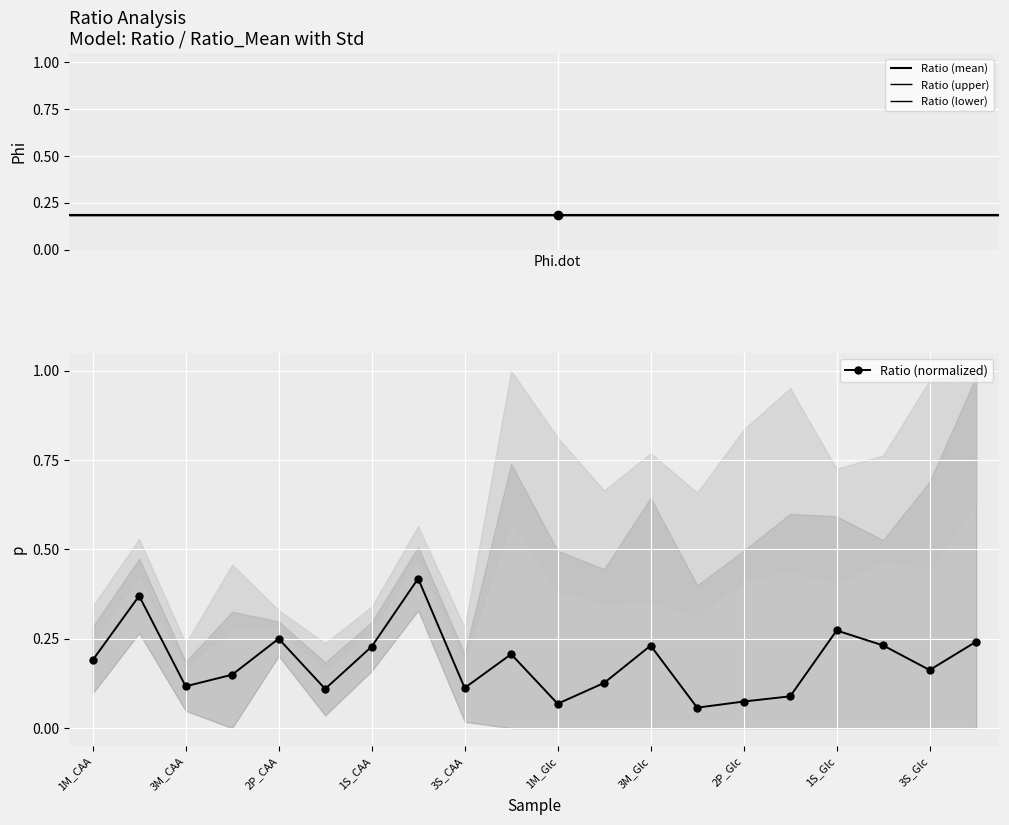

What is the difference between the maximum and minimum values?

0.4